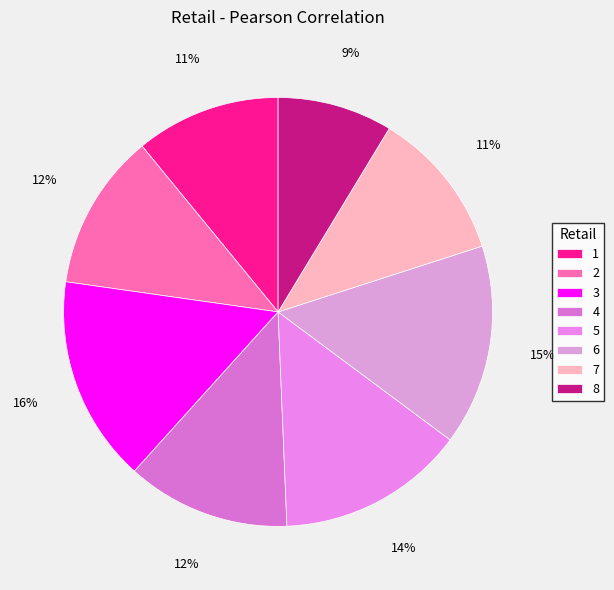

What percentage is the 1 slice, to the nearest percent?

11%